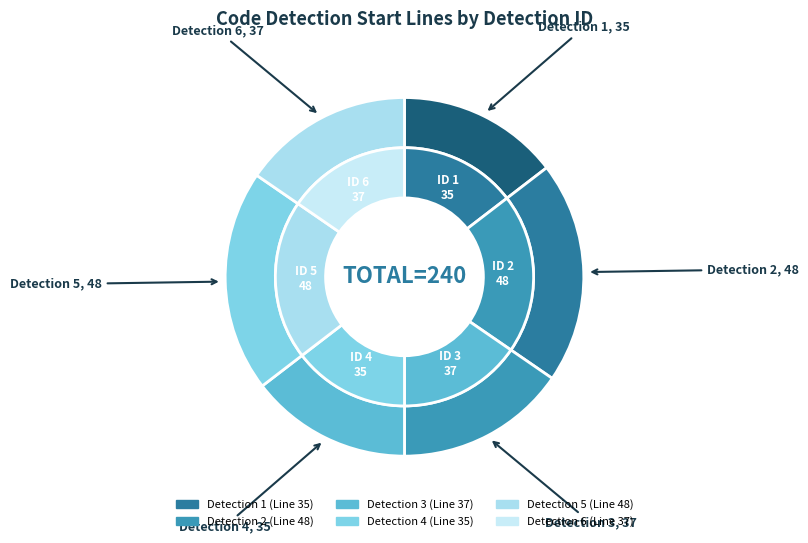

What percentage is the 2 slice, to the nearest percent?

20%